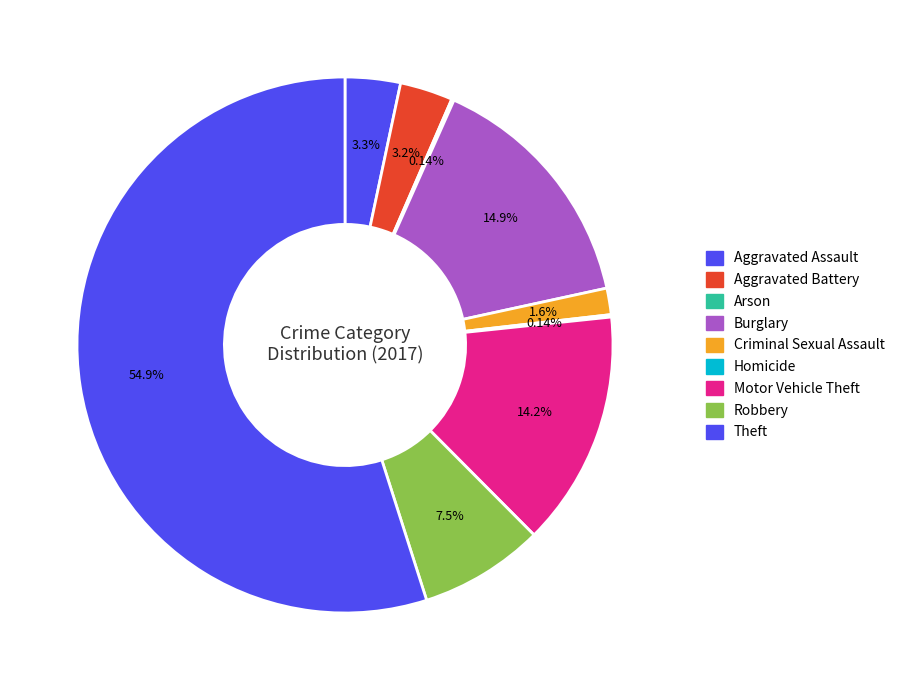

To the nearest percent, what is the combined percentage of Aggravated Assault and Homicide?

3%